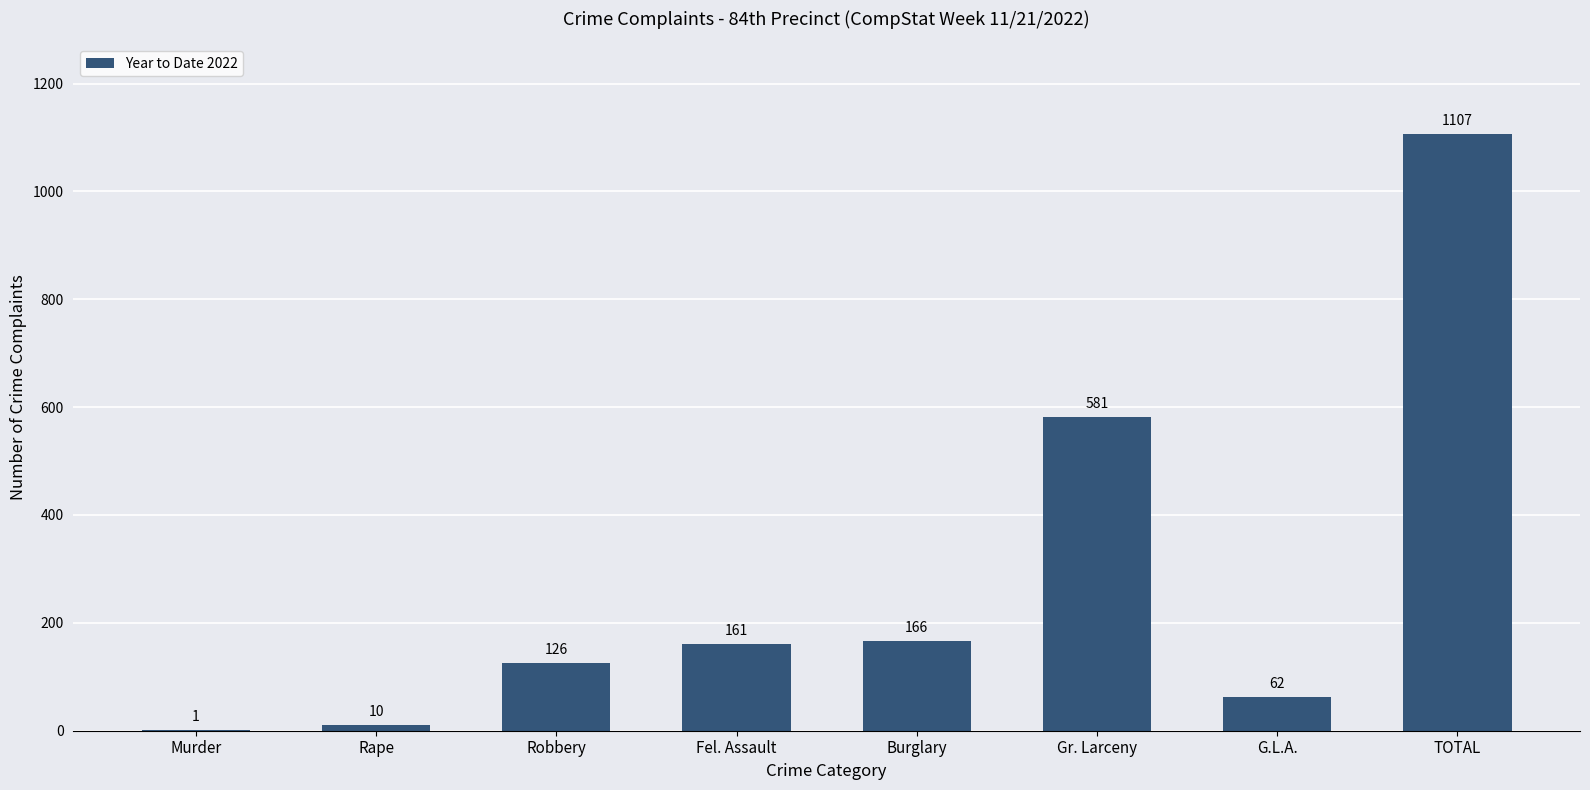

What is the greatest value displayed?

1107